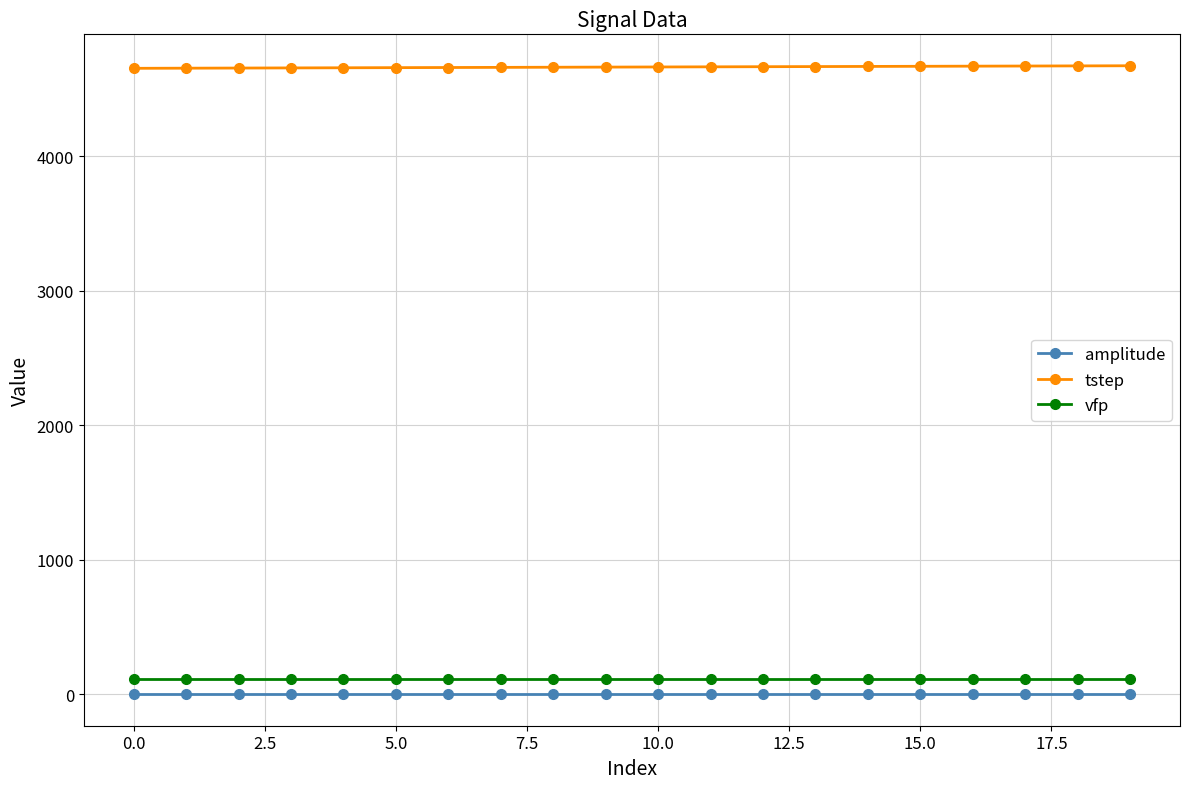

What is the average value of the vfp series?

115.0